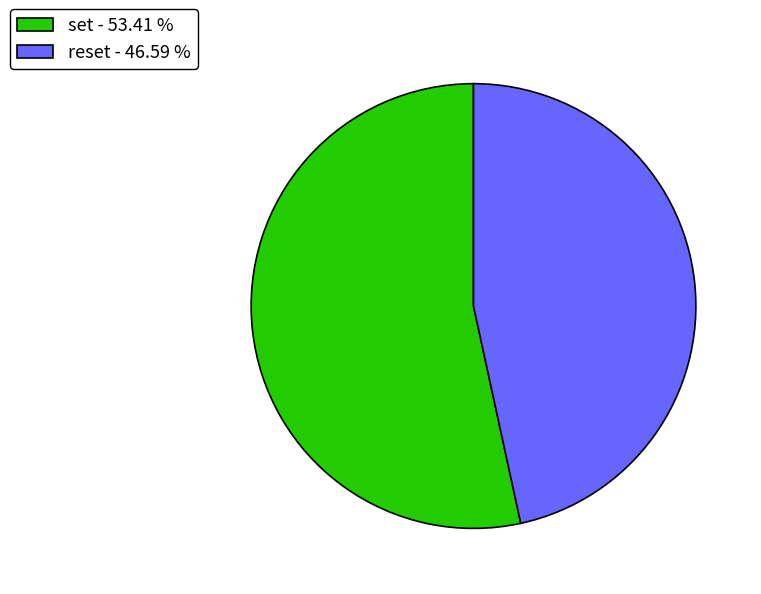

Approximately how many times larger is the value at set - 53.41 % compared to reset - 46.59 %?

1.1